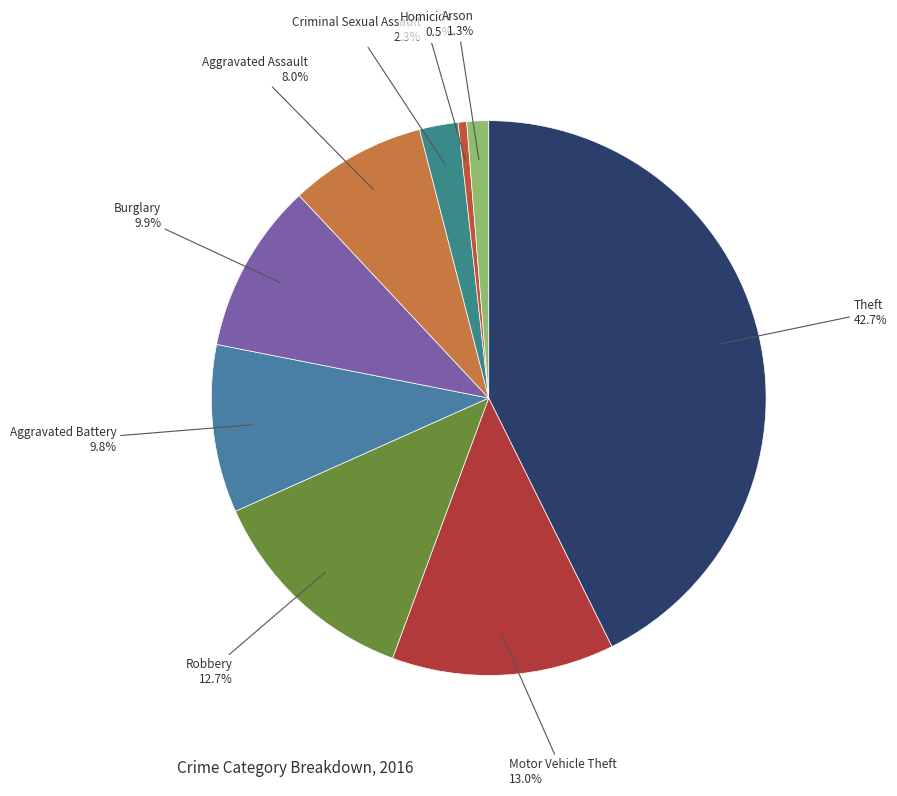

How many slices are in this pie chart?

9